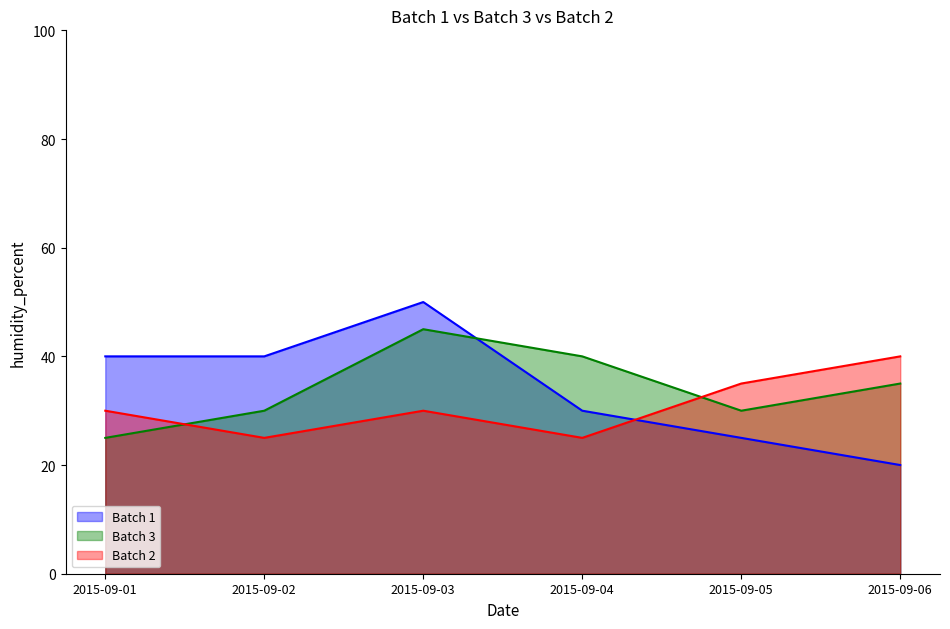

How many values in the Batch 2 series exceed 30?

2